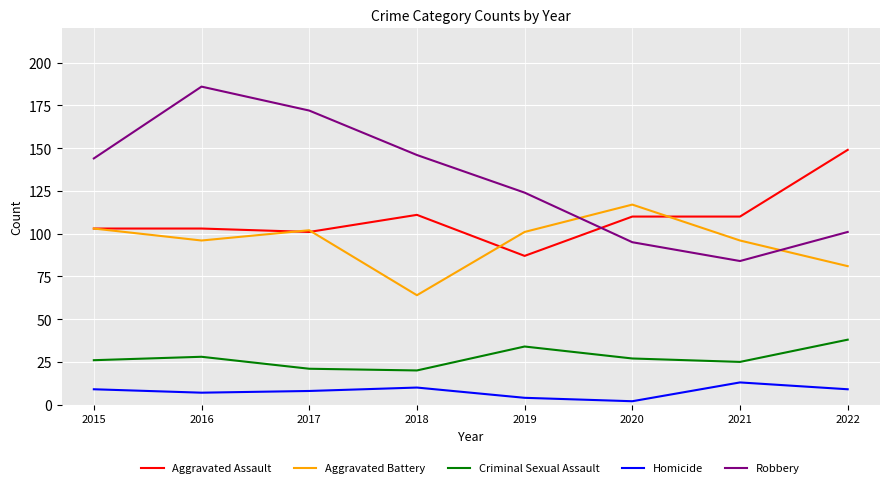

What is the sum of all Aggravated Assault values?

874